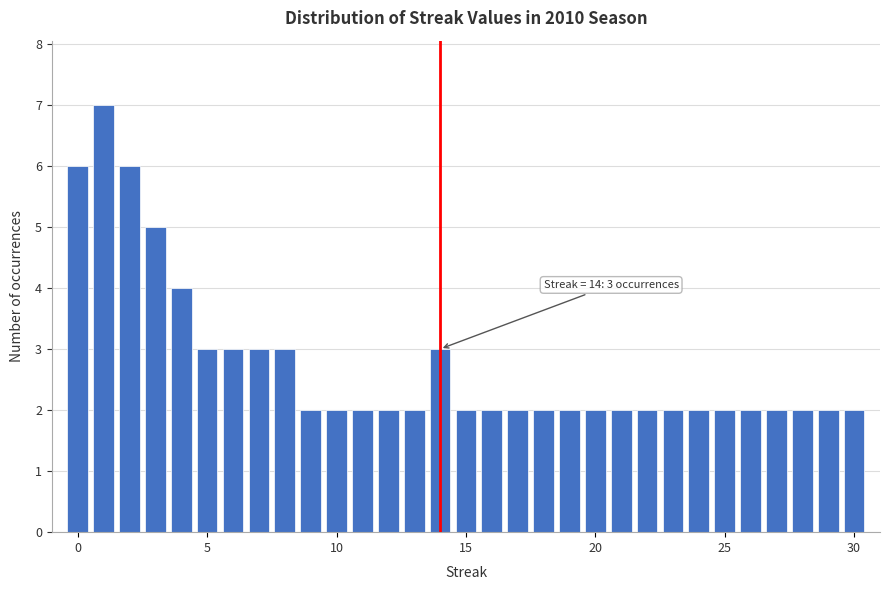

Read against the x-axis, roughly where is the centre of the tallest bar?

1.0